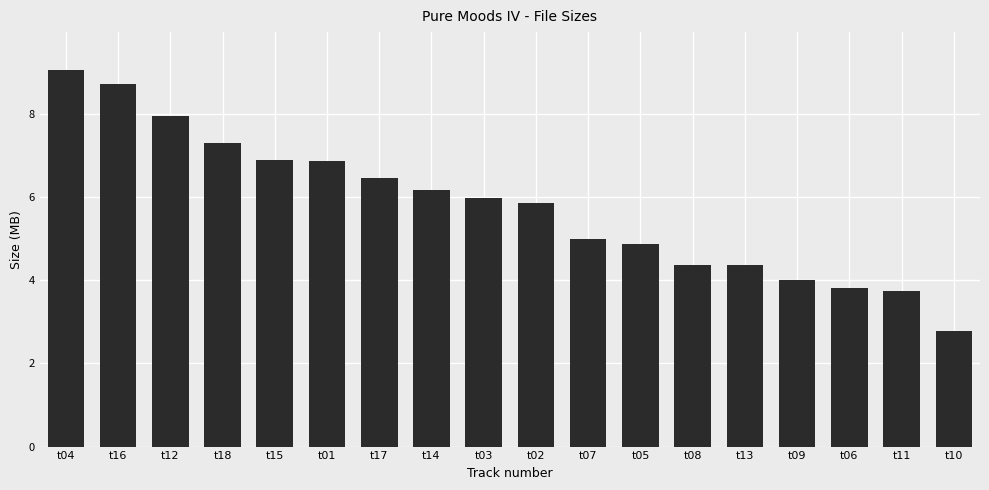

What is the difference between the values at t17 and t05?

1.6